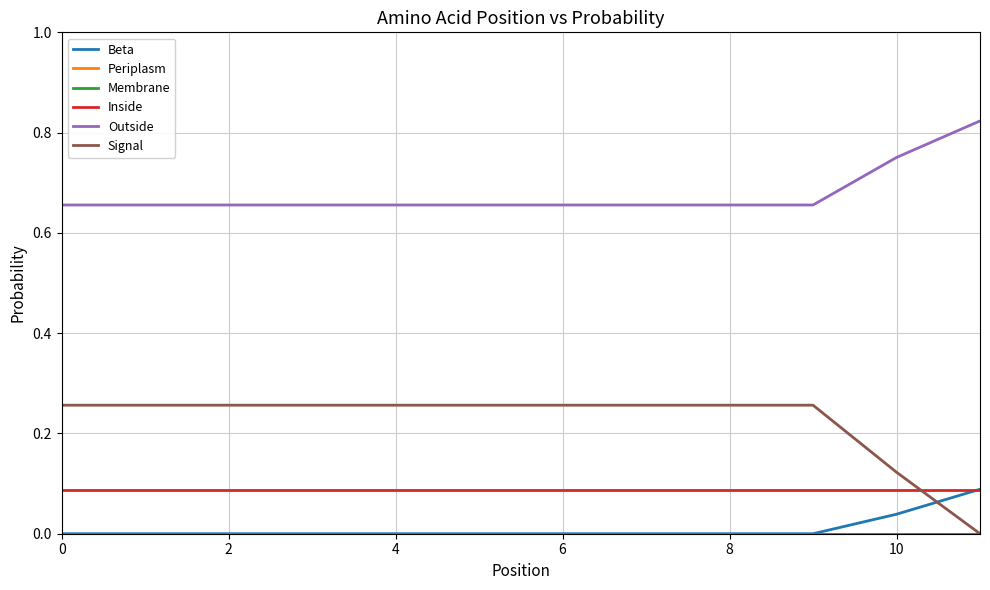

Does the chart display data point markers on the line(s)?

No